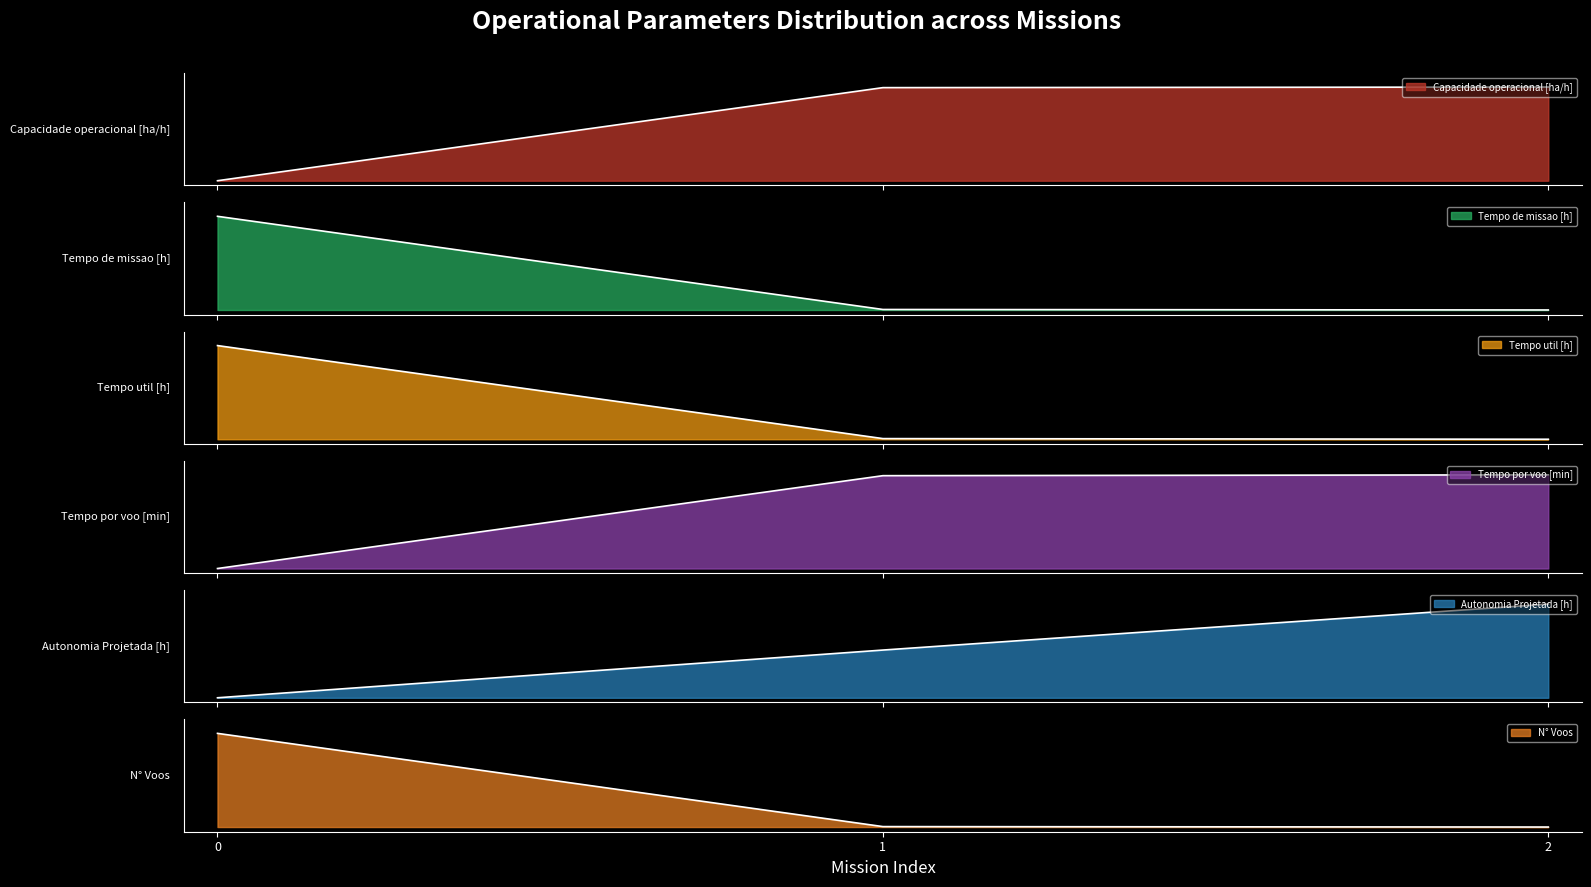

Which has a higher value, 1 or 0?

1